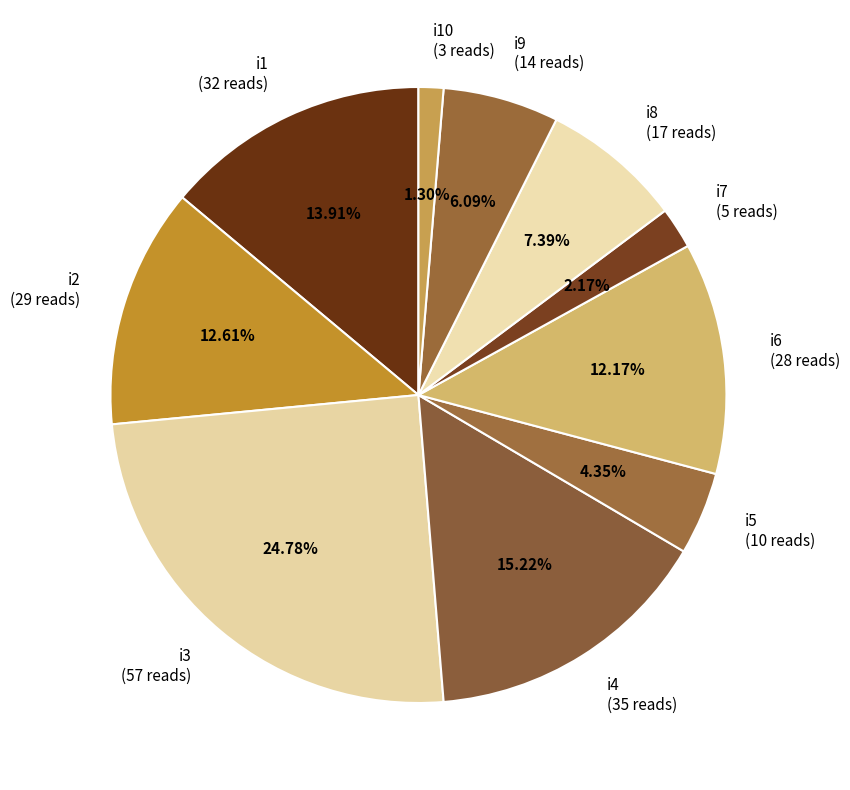

Between i1 (32 reads) and i9 (14 reads), which is larger?

i1 (32 reads)